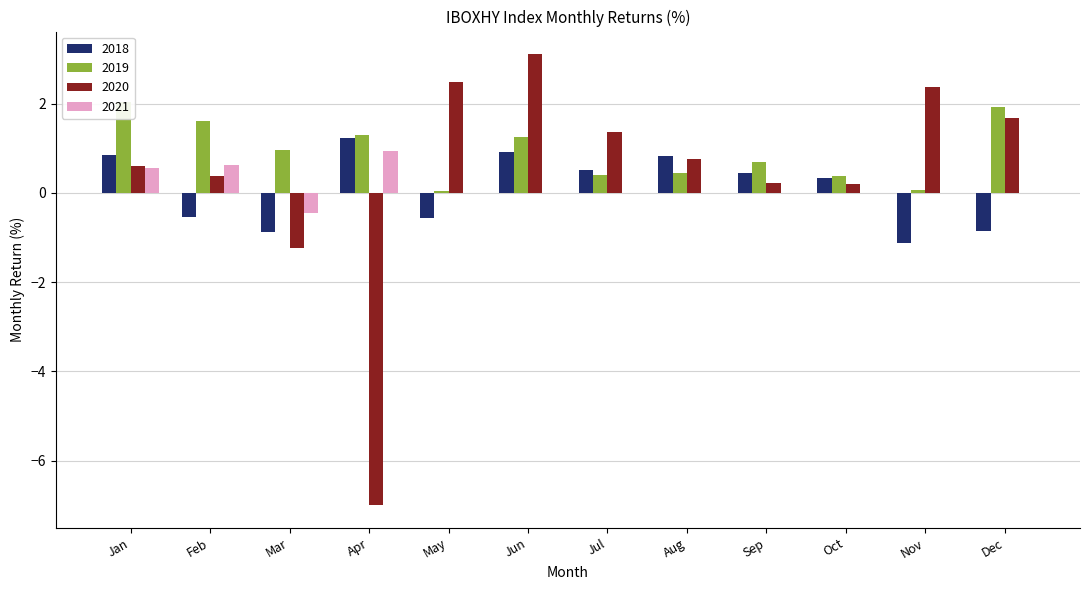

What are all the series names shown in the legend?

2018, 2019, 2020, 2021